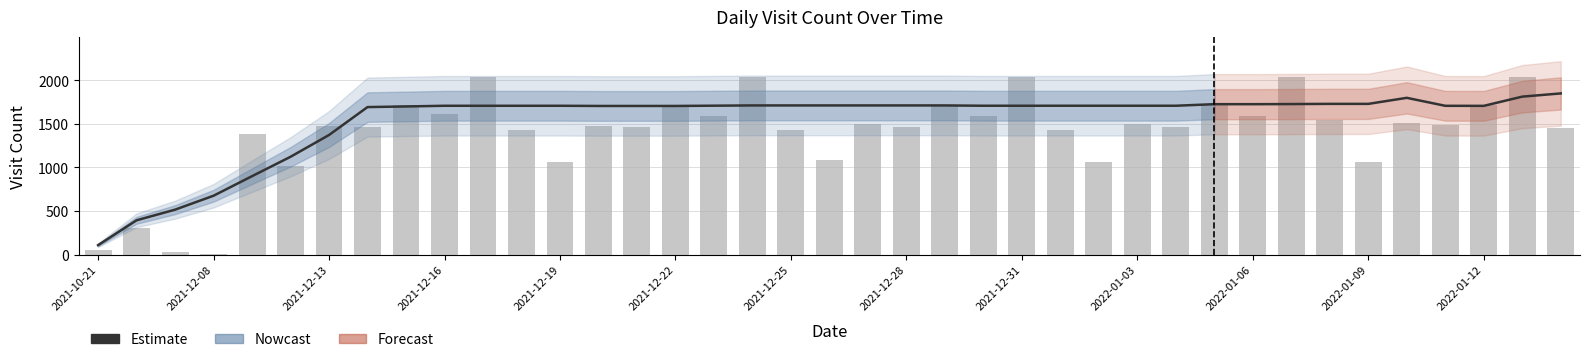

Which series has the largest total across all categories?

Estimate